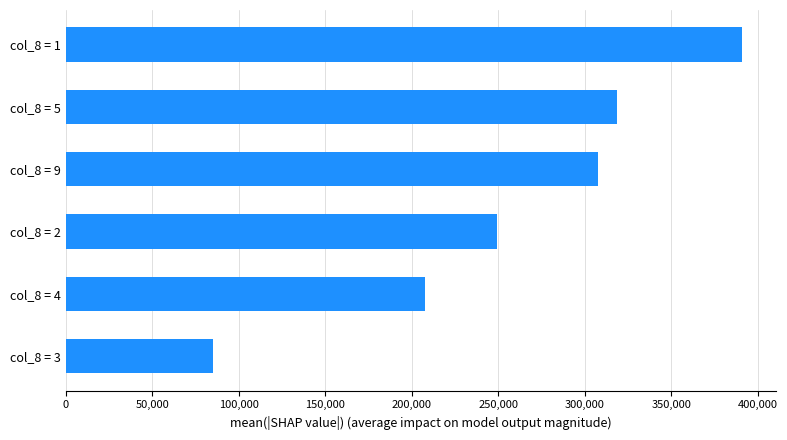

The value at col_8 = 1 is 694173. True or false?

False